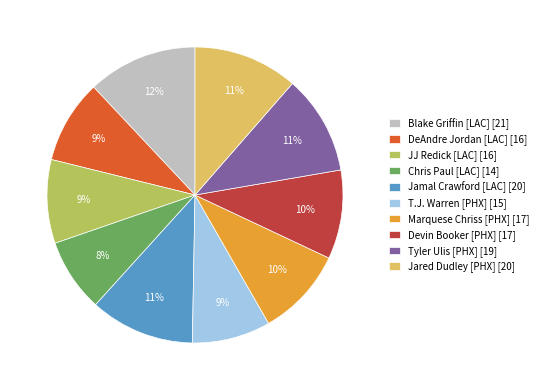

Does any single category account for the majority?

No